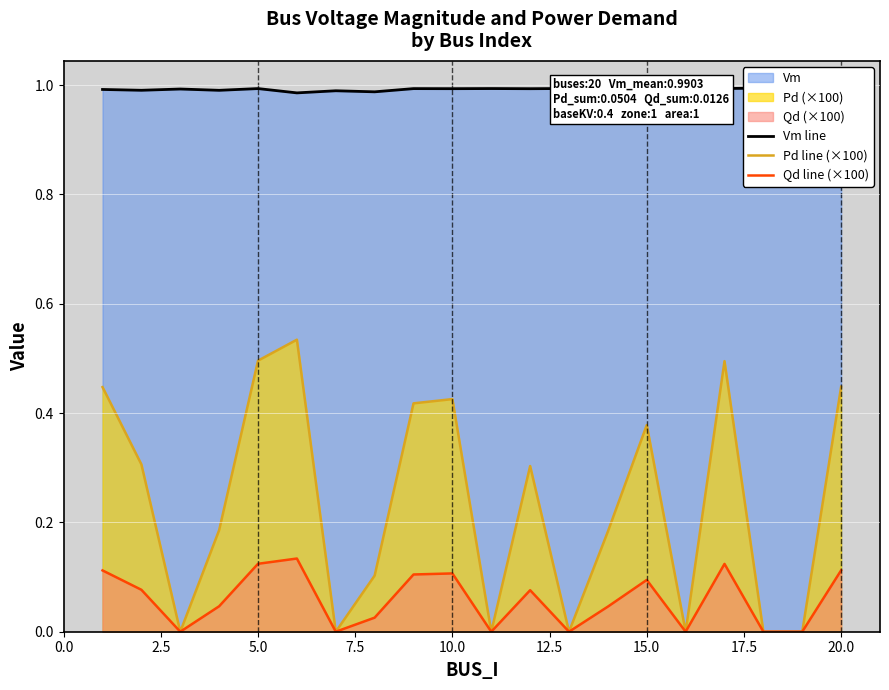

True or false: Qd line (×100) and Pd line (×100) intersect in this chart.

False